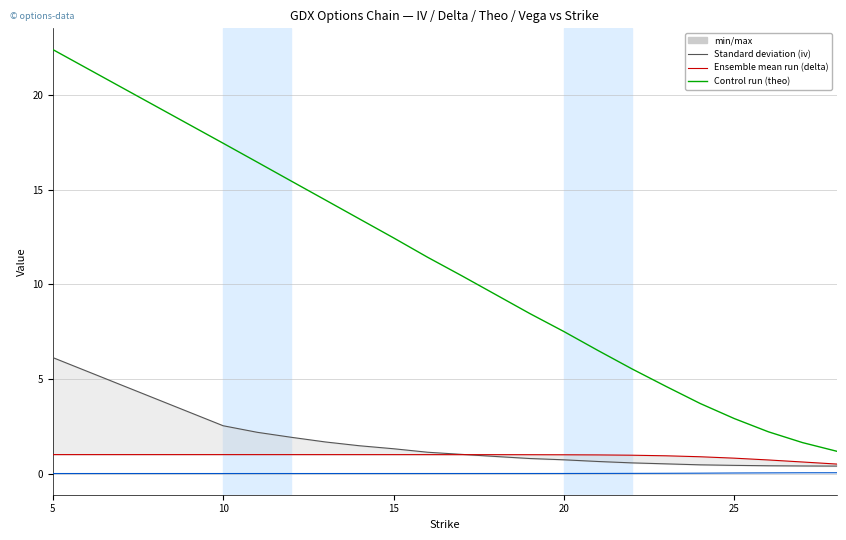

True or false: theo and delta intersect in this chart.

False